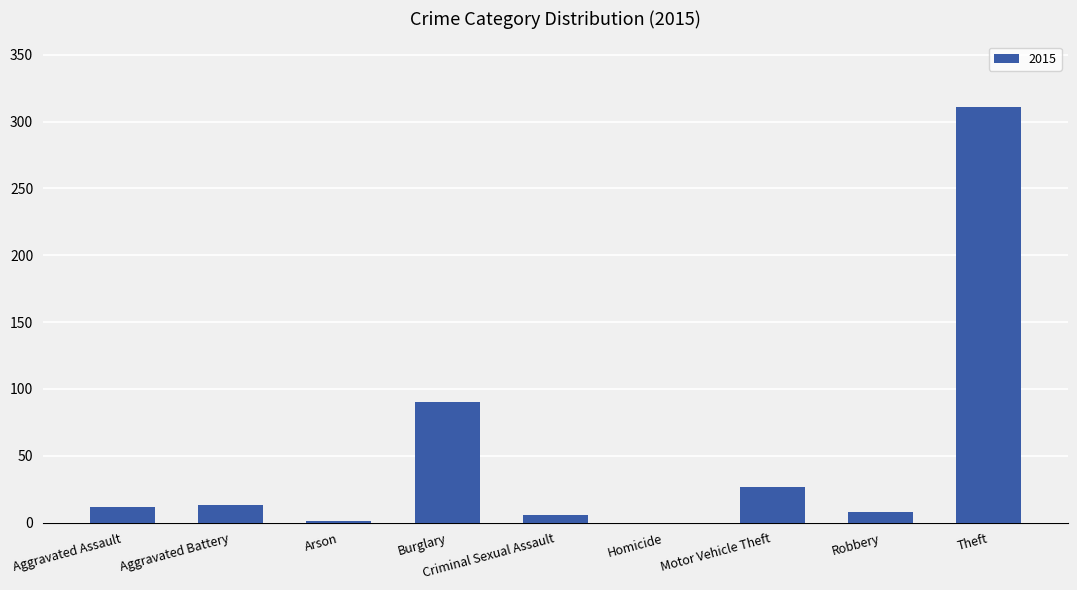

What value does the data have at Aggravated Assault?

12